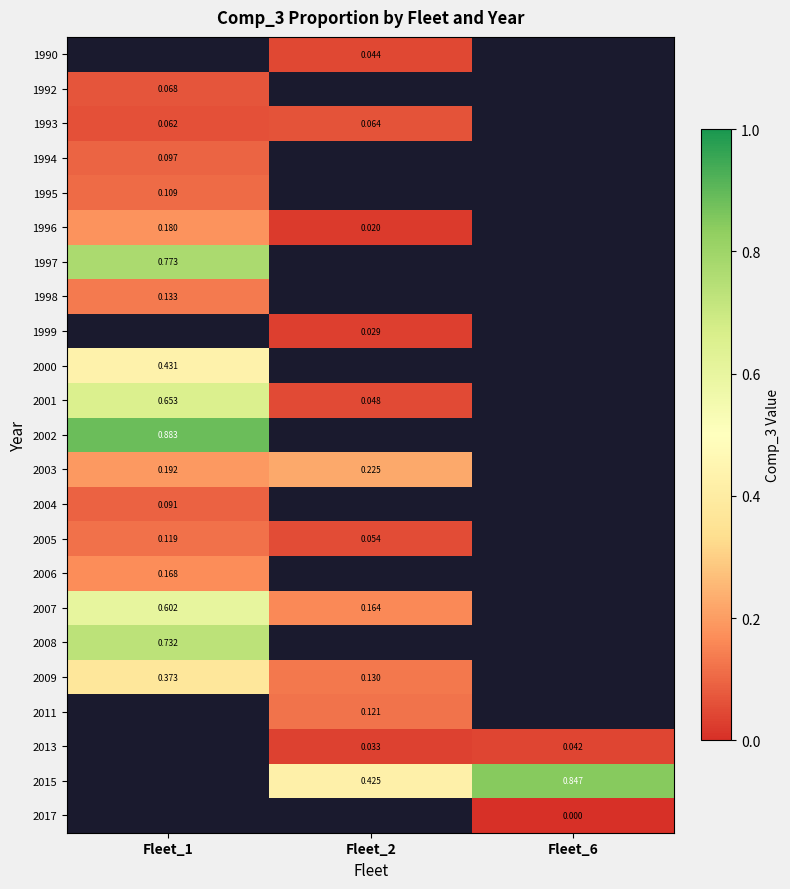

Is the value of 1995 at Fleet_1 greater than the value of 2013 at Fleet_2?

Yes